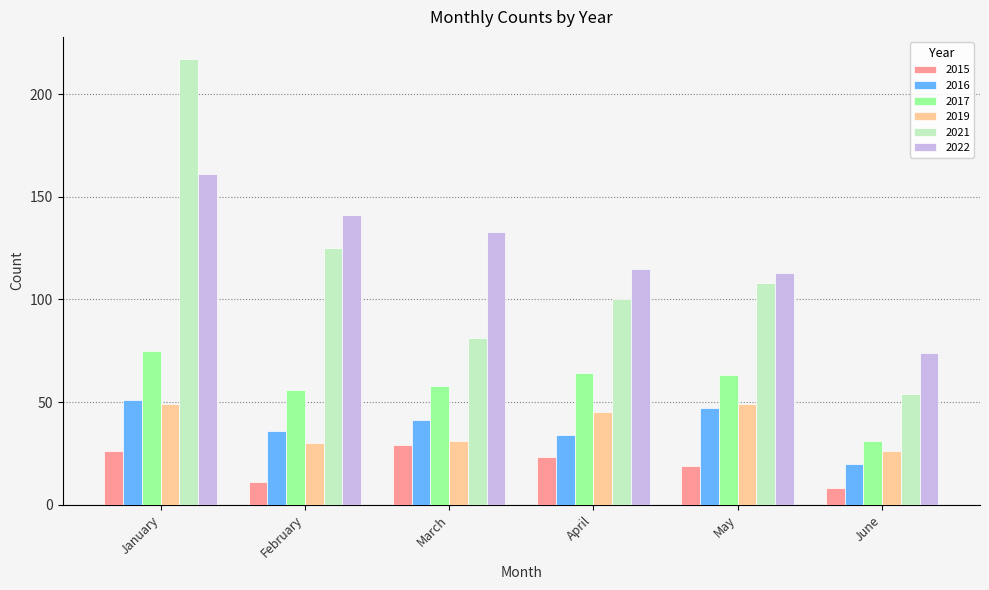

Reading right to left, extract all data points from this chart.

2015: June=8	May=19	April=23	March=29	February=11	January=26
2016: June=20	May=47	April=34	March=41	February=36	January=51
2017: June=31	May=63	April=64	March=58	February=56	January=75
2019: June=26	May=49	April=45	March=31	February=30	January=49
2021: June=54	May=108	April=100	March=81	February=125	January=217
2022: June=74	May=113	April=115	March=133	February=141	January=161